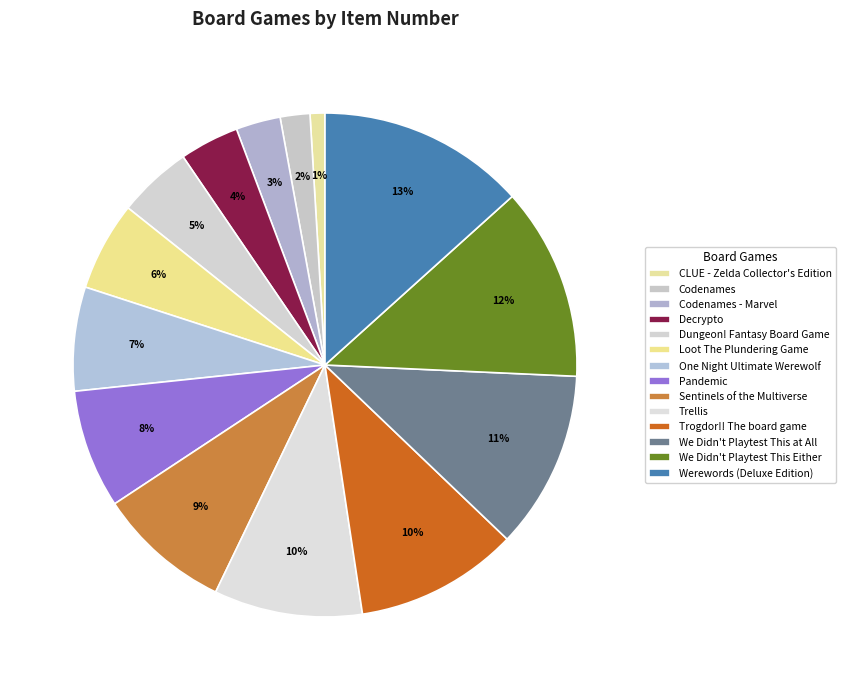

What is the largest slice in the pie chart?

Werewords (Deluxe Edition)